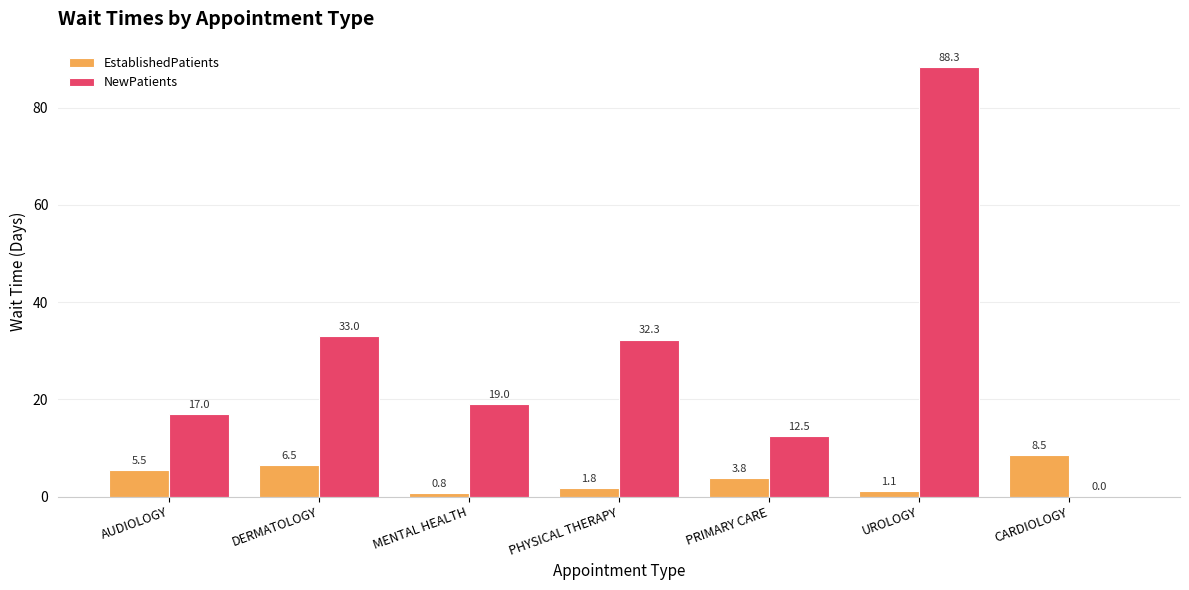

Reading left to right, transcribe all the data shown in this chart.

EstablishedPatients: 5.5	6.5	0.8	1.8	3.8	1.1	8.5
NewPatients: 17.0	33.0	19.0	32.3	12.5	88.3	0.0